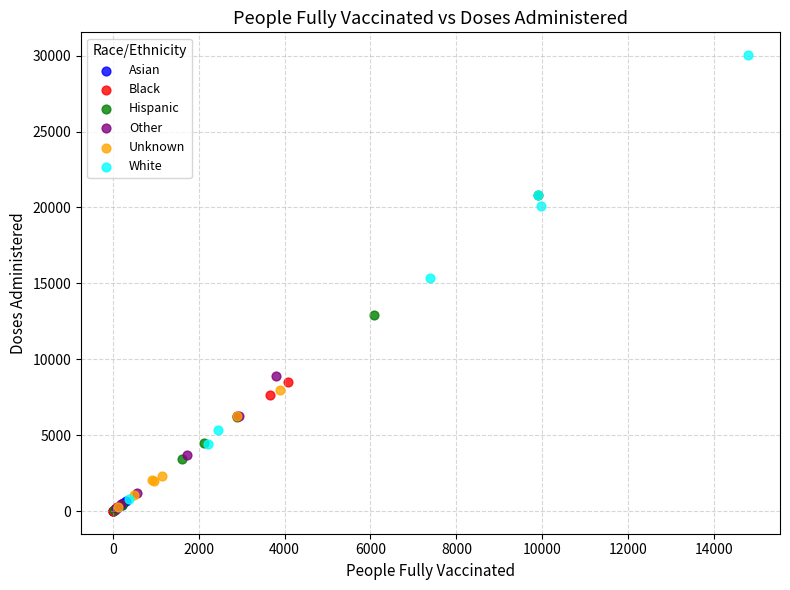

Which series has the widest spread of Y values?

White